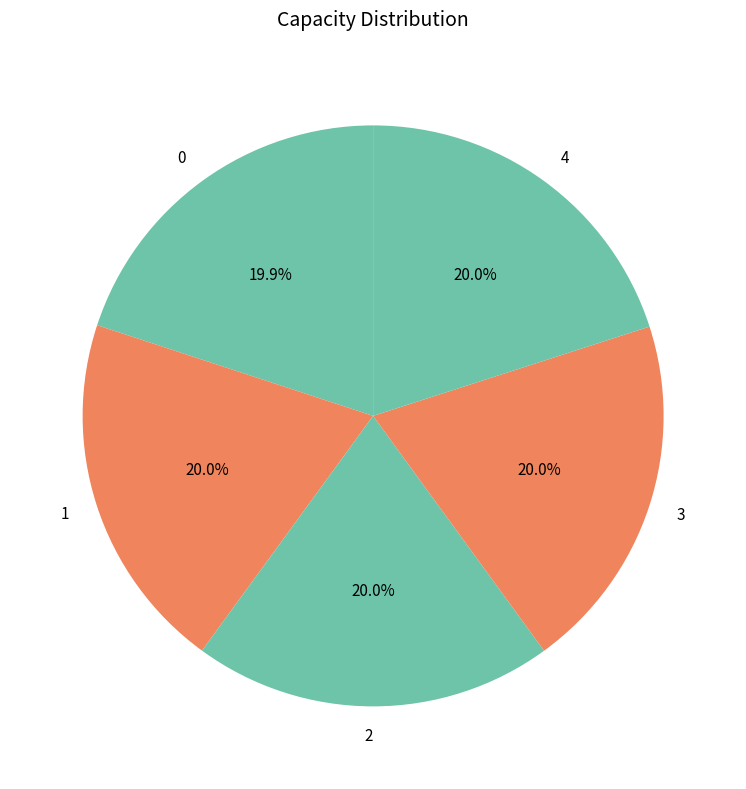

Does 4 represent more than half of the total?

No